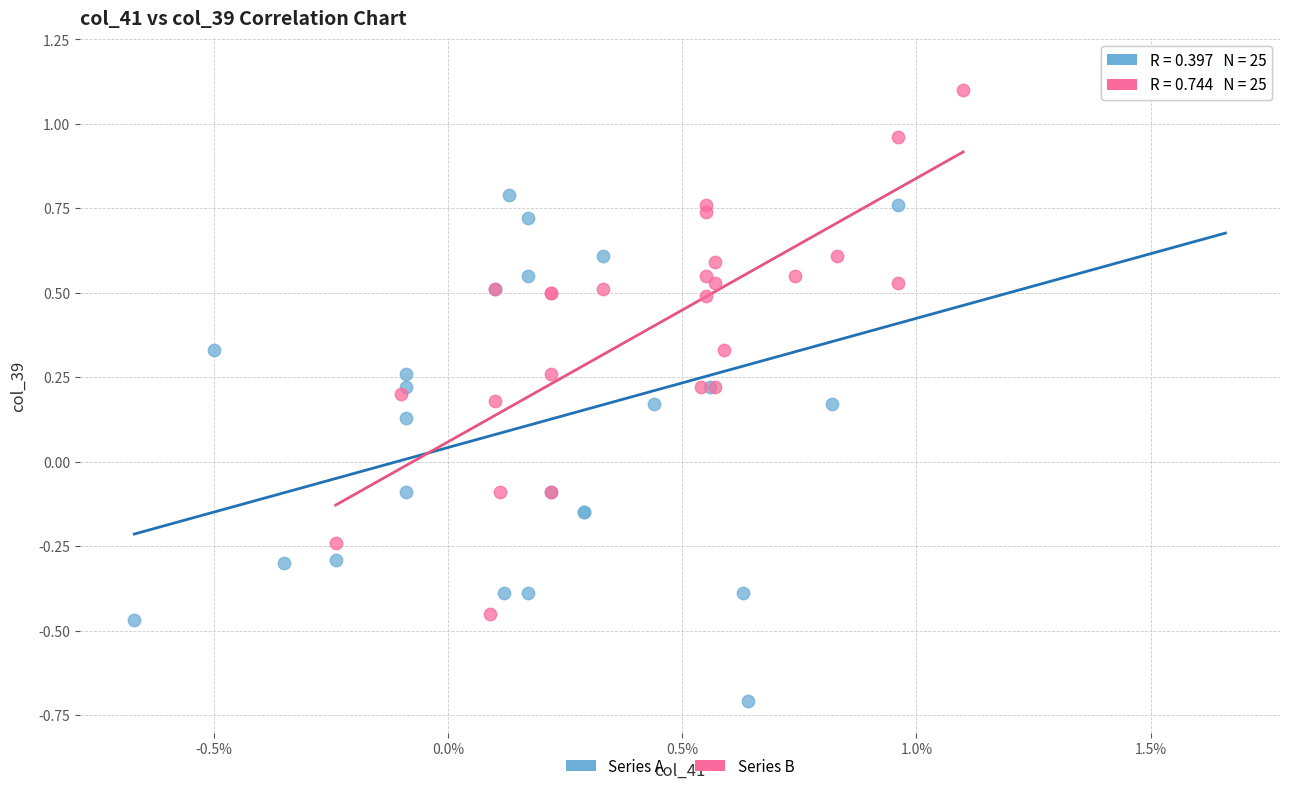

Which series contains the lowest Y value?

Series A